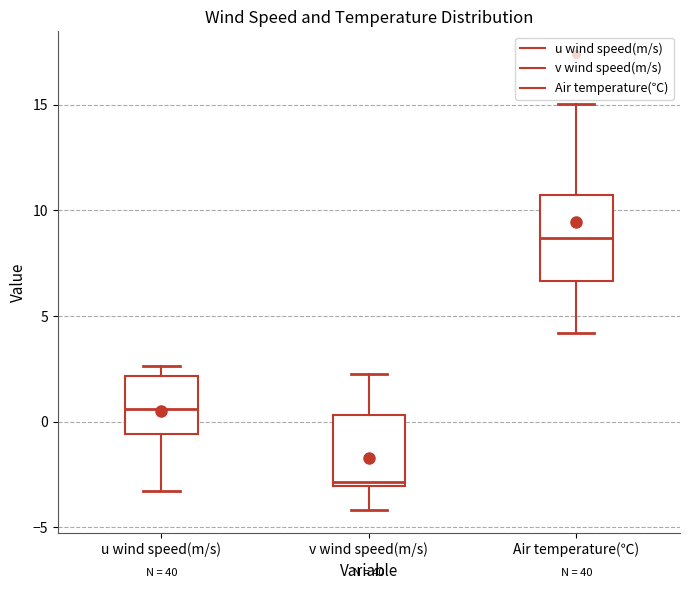

Reading left to right, transcribe this box plot: for each box, give where its median line is, the range the box spans, and where its two whiskers end, as read against the y-axis. The values are not printed on the chart, so give them approximately, as read against the axis.

u wind speed(m/s): median 0.5, box -0.5 to 2.0, whiskers -3.5 to 2.5
v wind speed(m/s): median -3.0 (just above the box's lower edge), box -3.0 to 0.5, whiskers -4.0 to 2.5
Air temperature(℃): median 8.5, box 6.5 to 10.5, whiskers 4.0 to 15.0